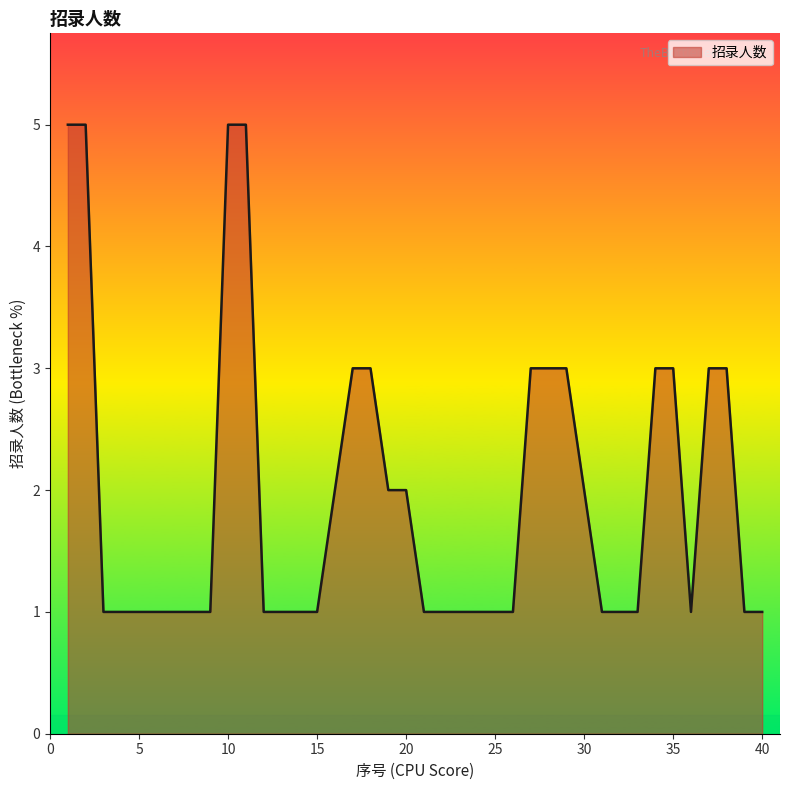

What is the maximum value shown in the chart?

5